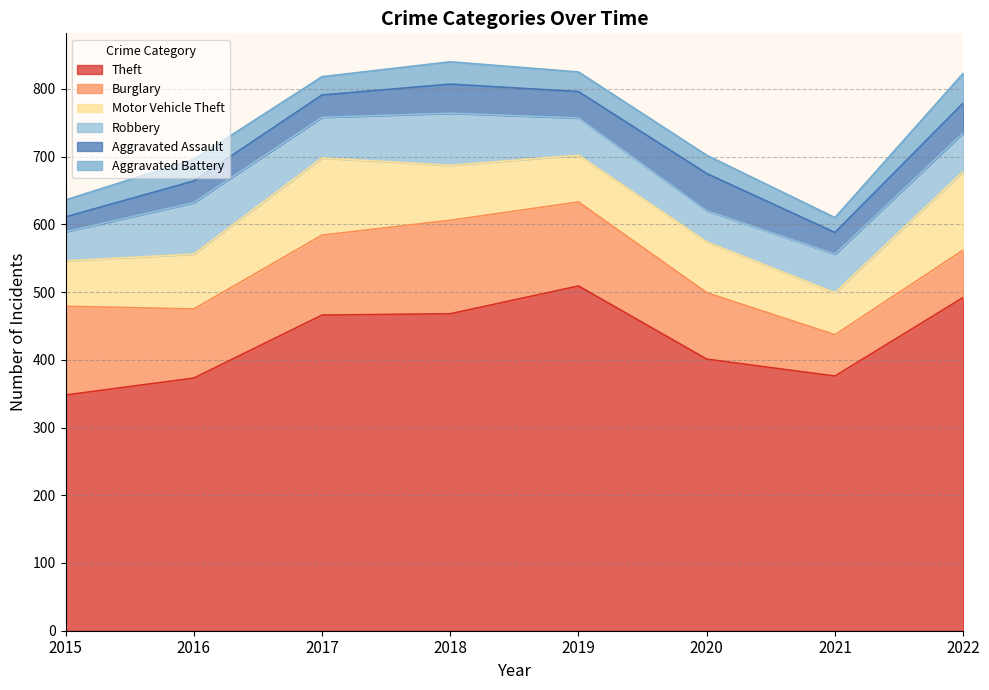

Where is the first local minimum for Aggravated Assault?

2019